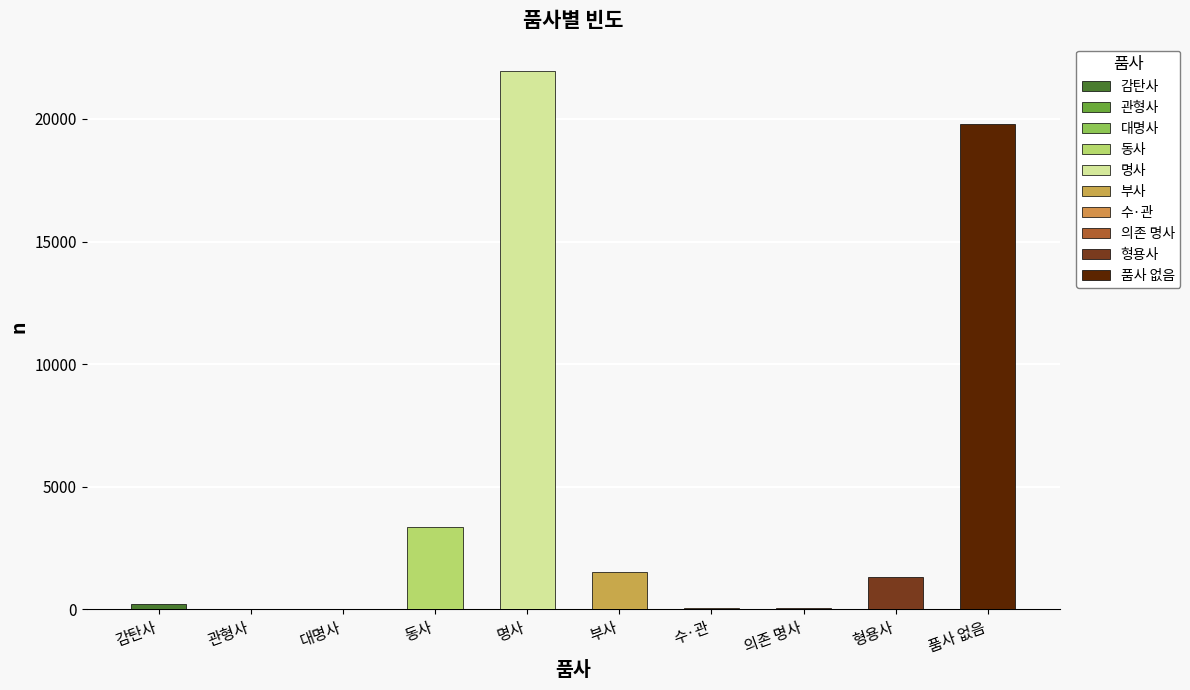

True or false: the data shows 3380 at 동사.

True